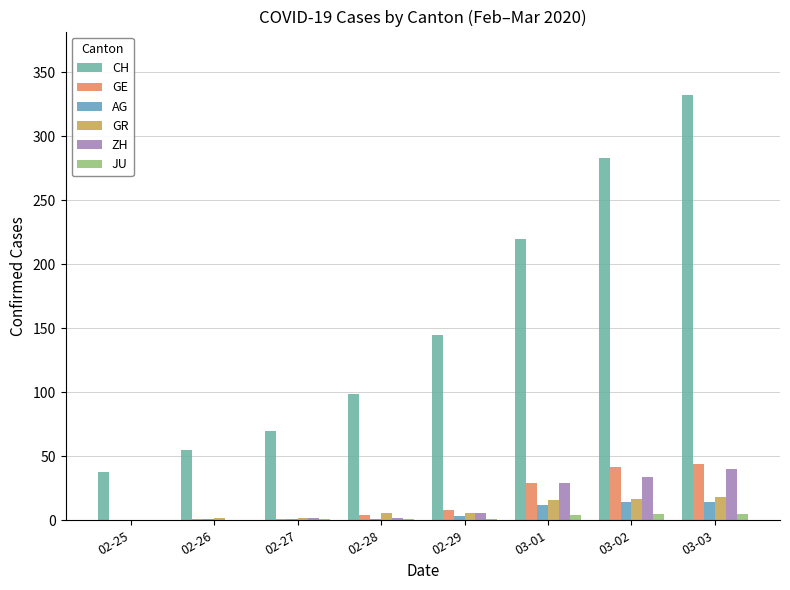

What is the approximate value of ZH at 03-03, to the nearest 5?

40